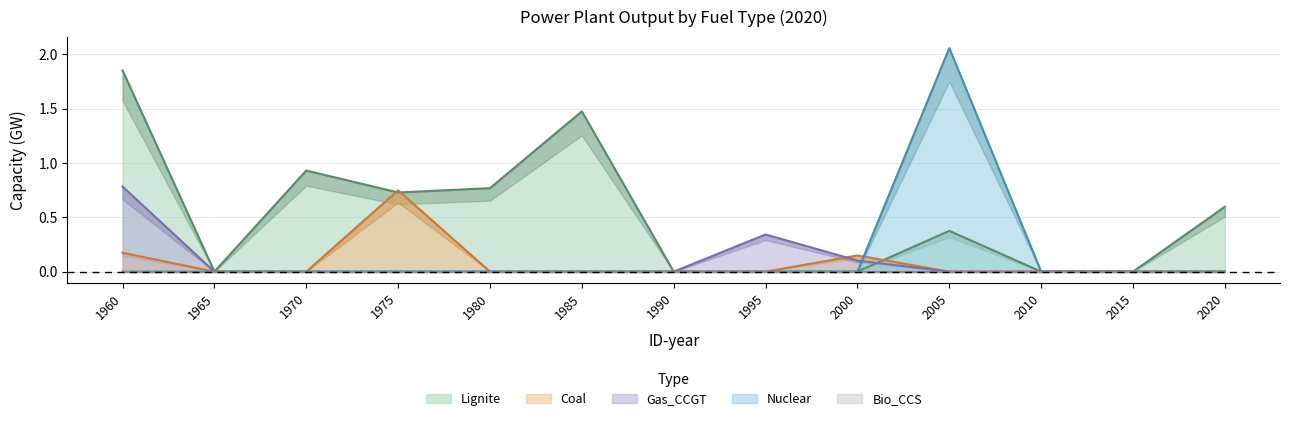

Reading left to right, what are all the values shown in this chart?

Lignite: 1.9	0.0	0.9	0.7	0.8	1.5	0.0	0.0	0.0	0.4	0.0	0.0	0.6
Coal: 0.2	0.0	0.0	0.7	0.0	0.0	0.0	0.0	0.1	0.0	0.0	0.0	0.0
Gas_CCGT: 0.8	0.0	0.0	0.0	0.0	0.0	0.0	0.3	0.1	0.0	0.0	0.0	0.0
Nuclear: 0.0	0.0	0.0	0.0	0.0	0.0	0.0	0.0	0.0	2.1	0.0	0.0	0.0